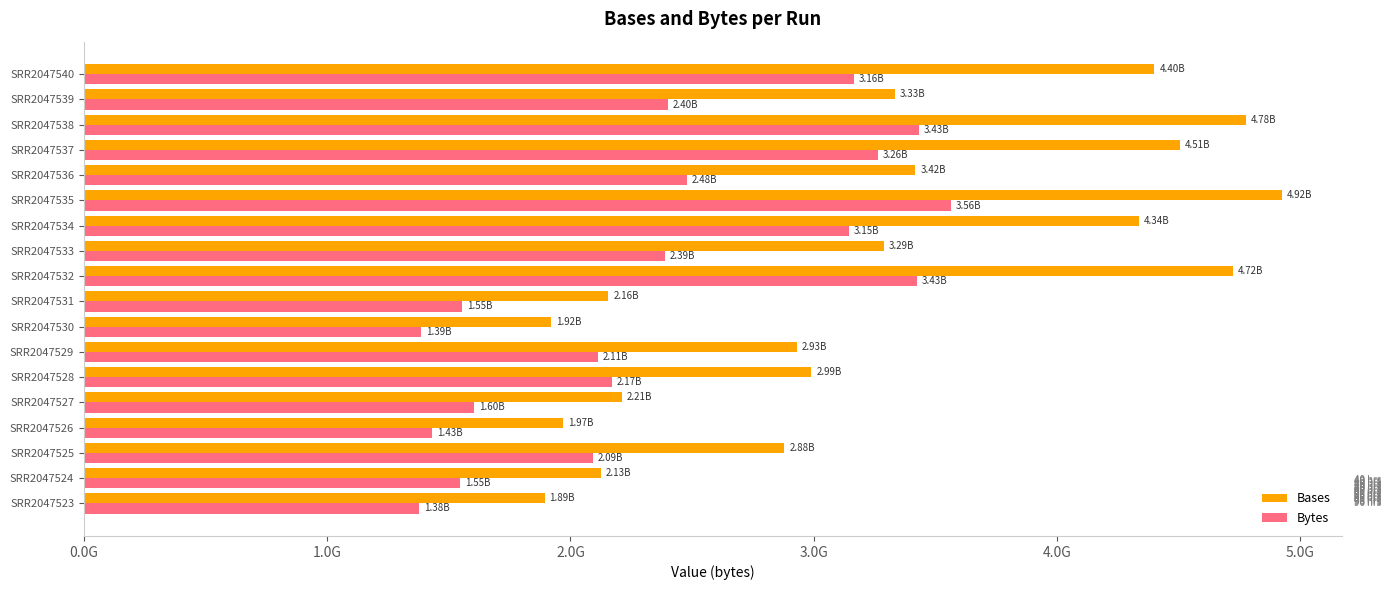

What is the average value of the Bases series?

3265734084